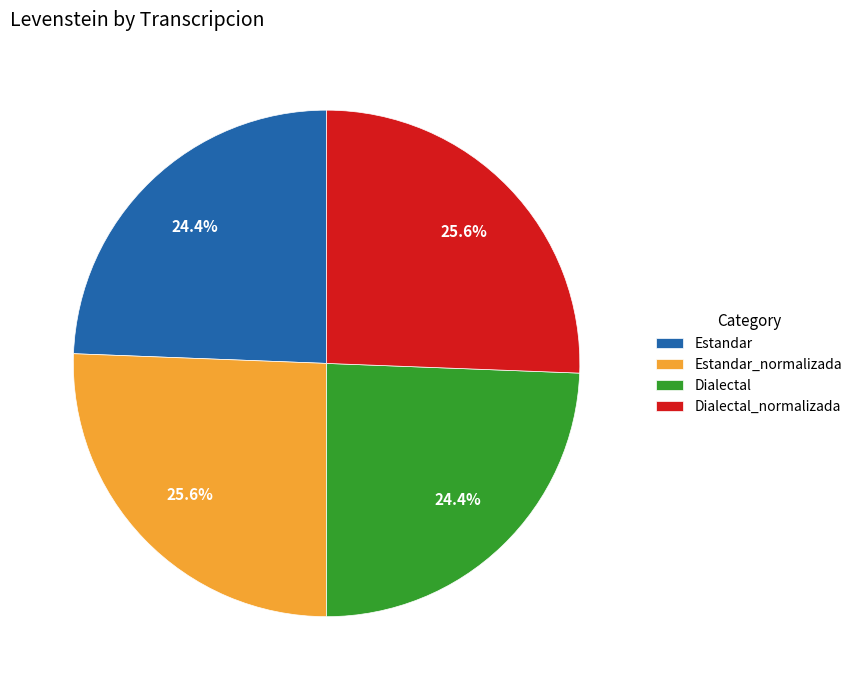

Does Dialectal represent more than half of the total?

No